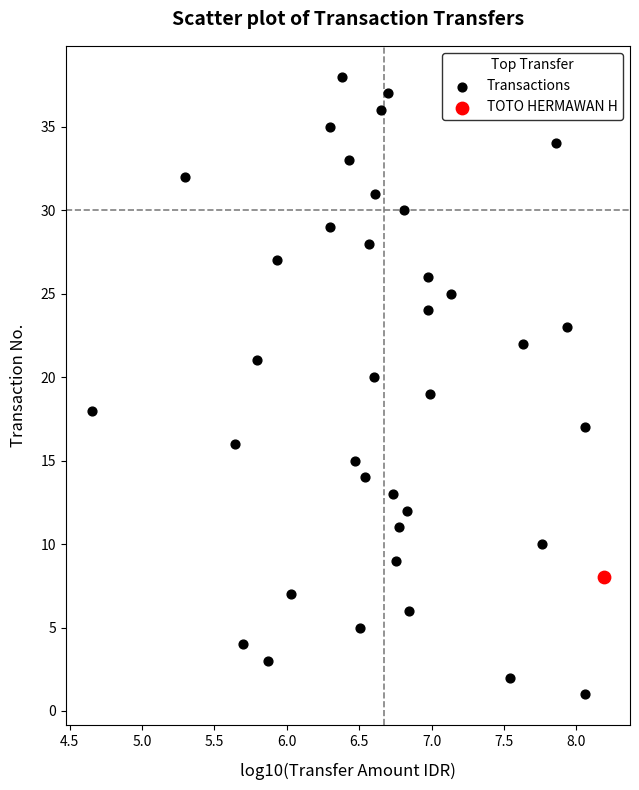

What are all the series names shown in the legend?

Transactions, TOTO HERMAWAN H